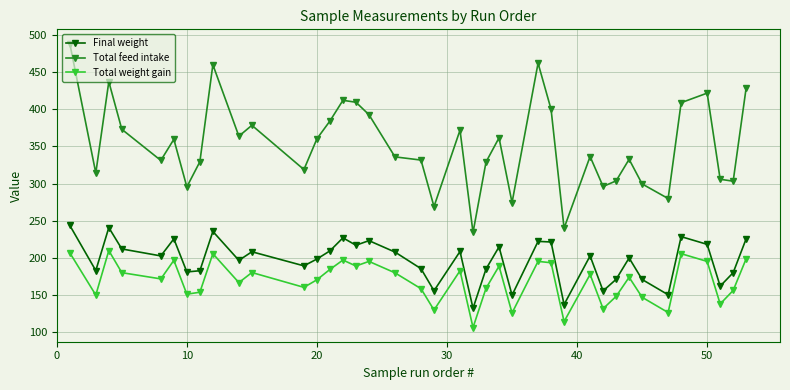

True or false: Final weight and Total feed intake cross at least once.

False